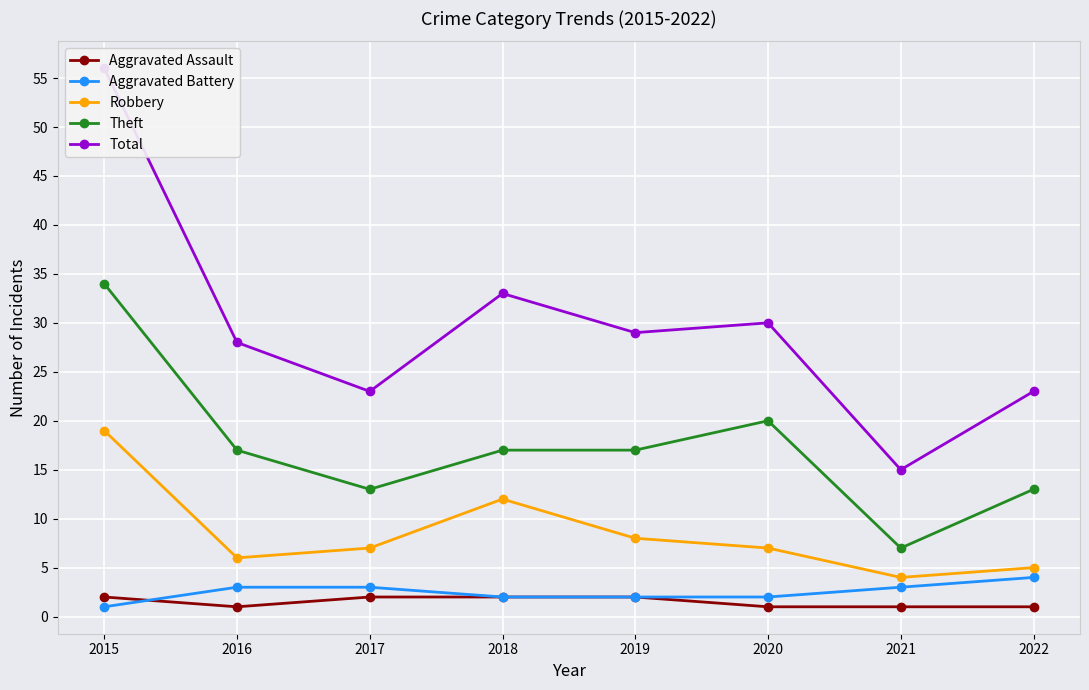

Which has a higher value, 2016 or 2021?

2016